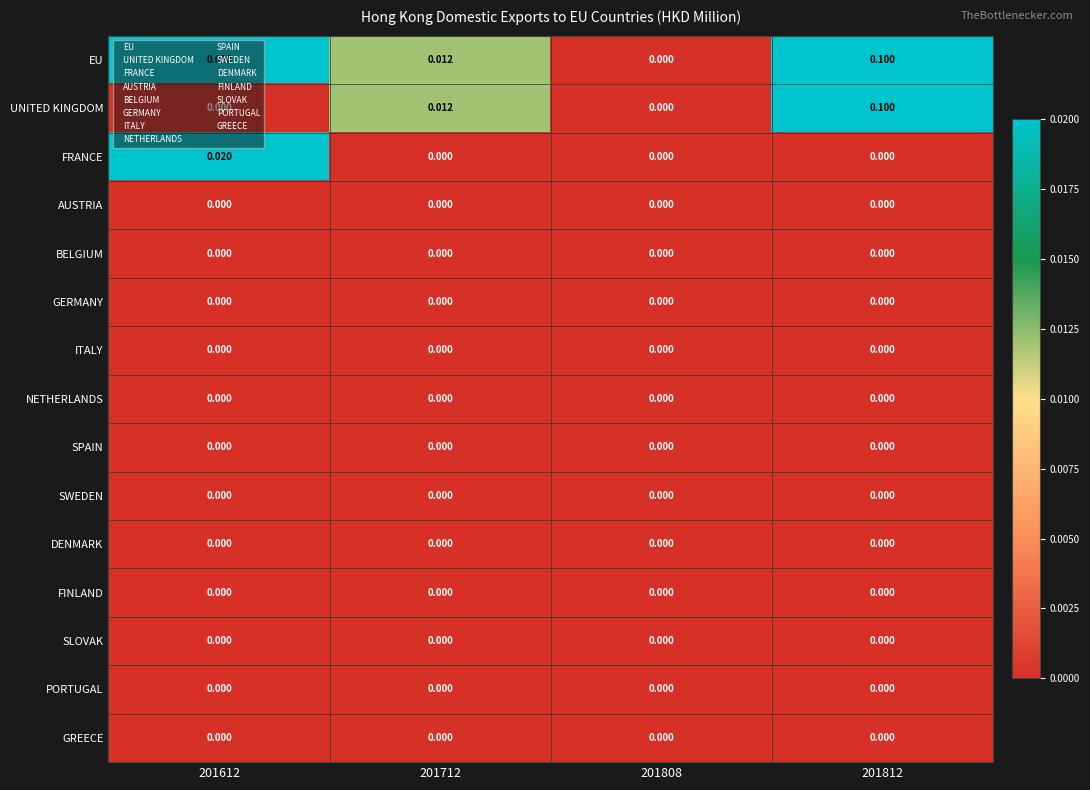

Is the value of SWEDEN at 201712 greater than the value of EU at 201612?

No